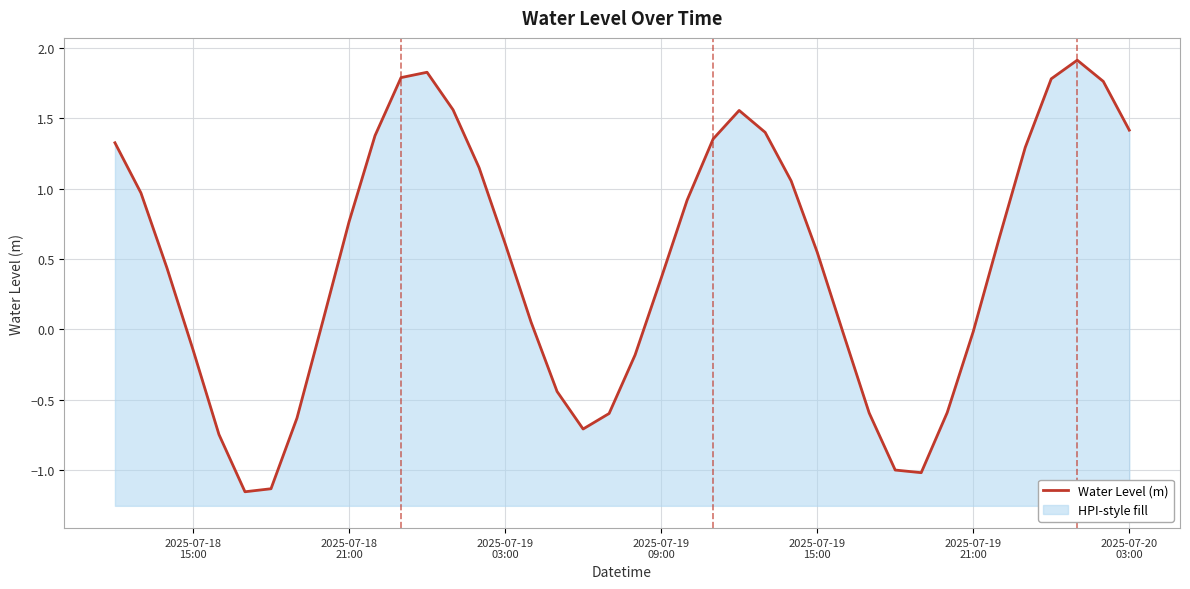

How many categories are shown in the chart?

40